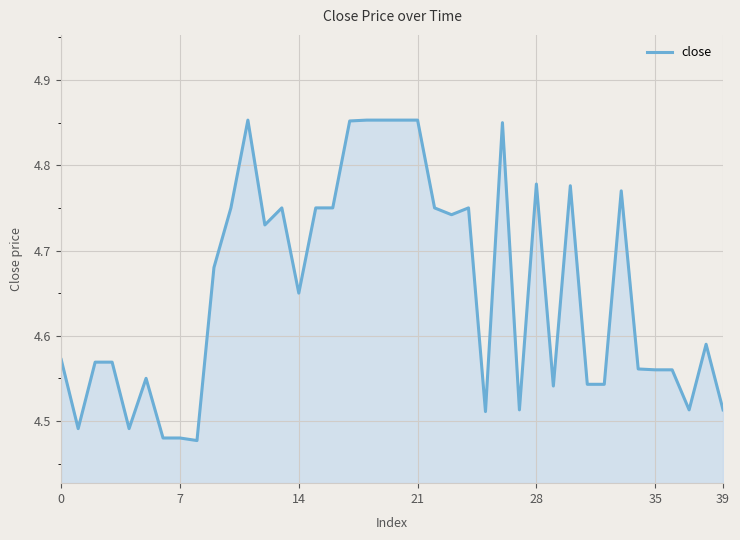

What is the difference between the maximum and minimum values?

0.4